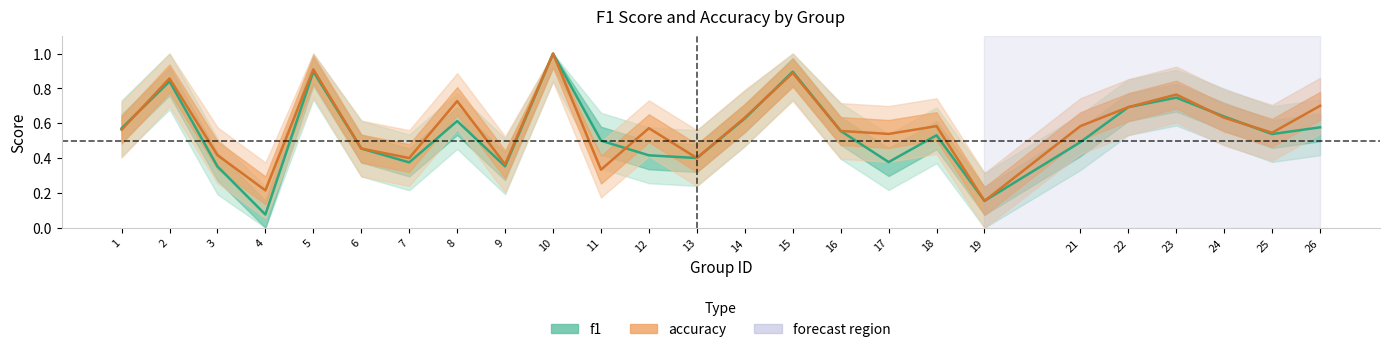

List the labels in order of accuracy value, smallest first.

19, 4, 11, 9, 7, 13, 3, 6, 17, 25, 16, 1, 12, 18, 21, 14, 24, 22, 26, 8, 23, 2, 15, 5, 10